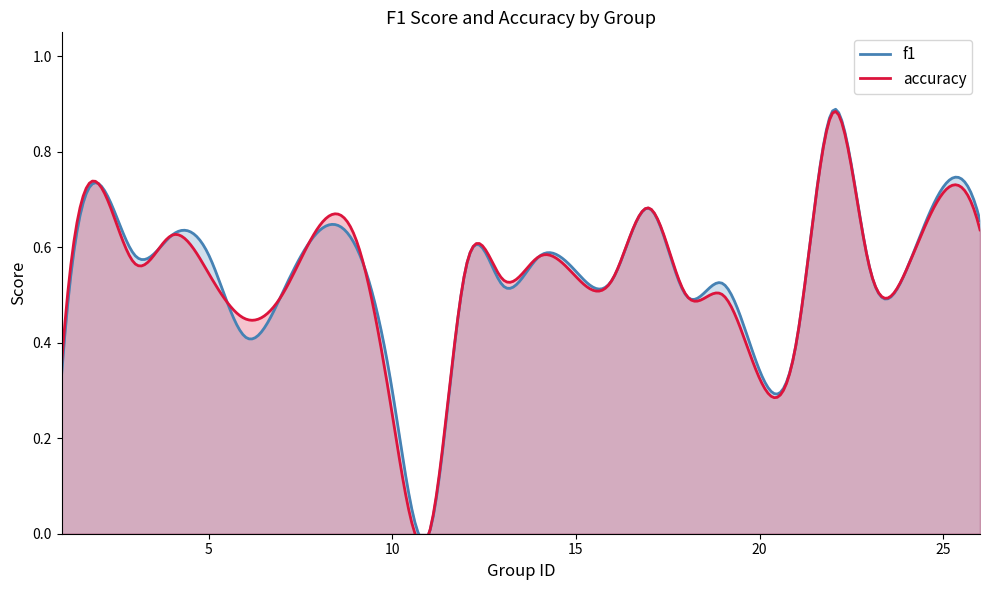

Where is accuracy nearest to the value 0?

11